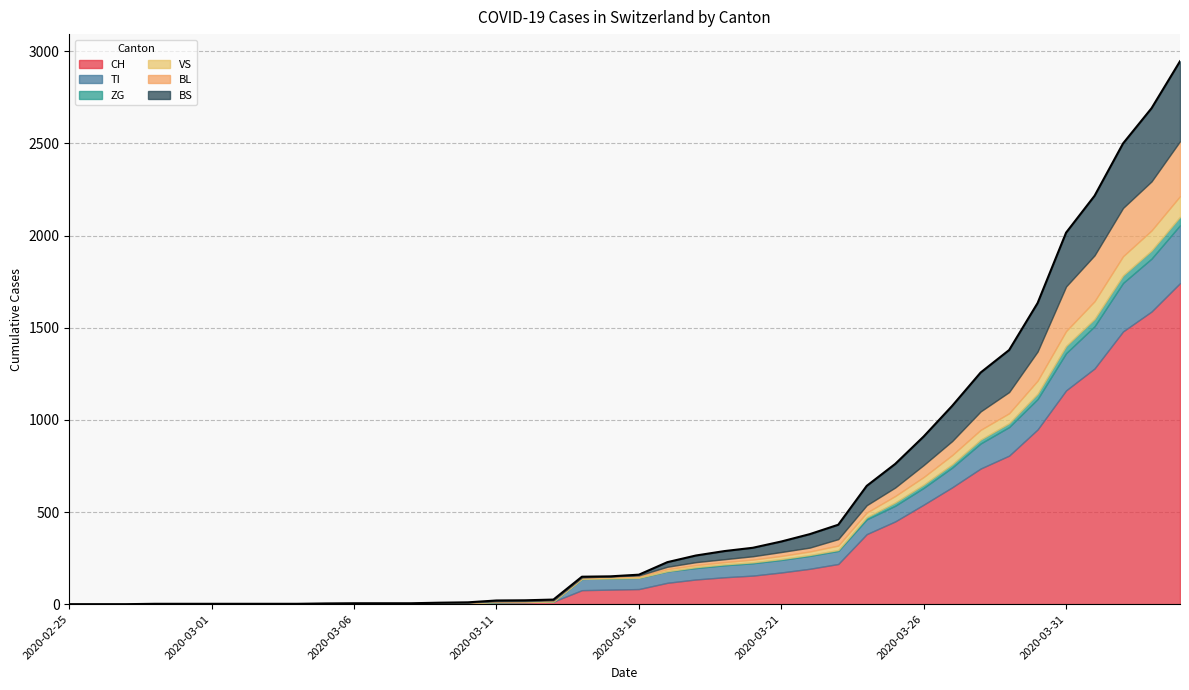

What is the difference between the maximum and minimum values in the BS series?

434